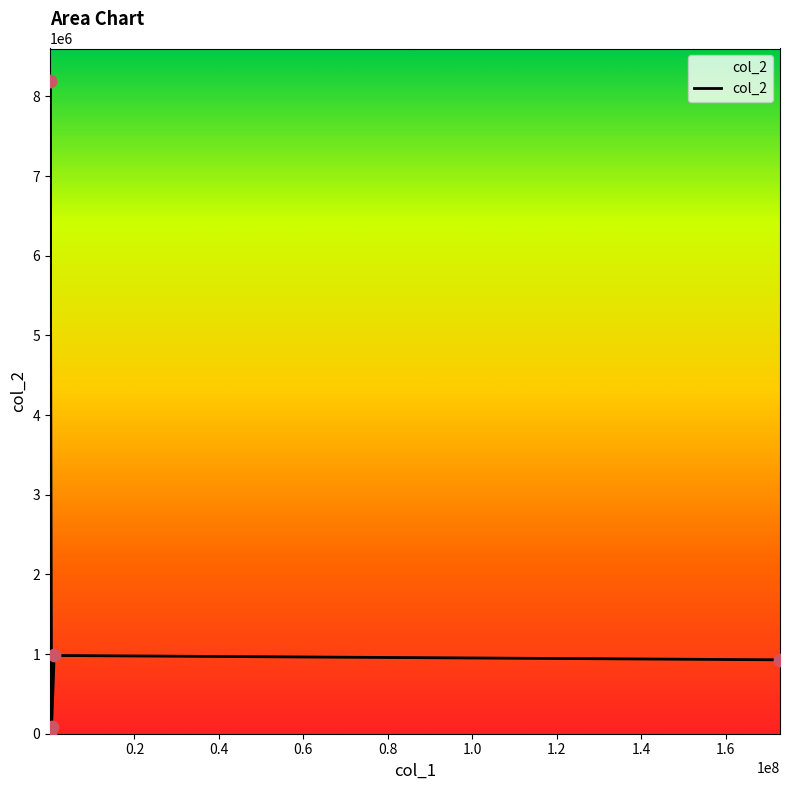

What is the average value?

2036379